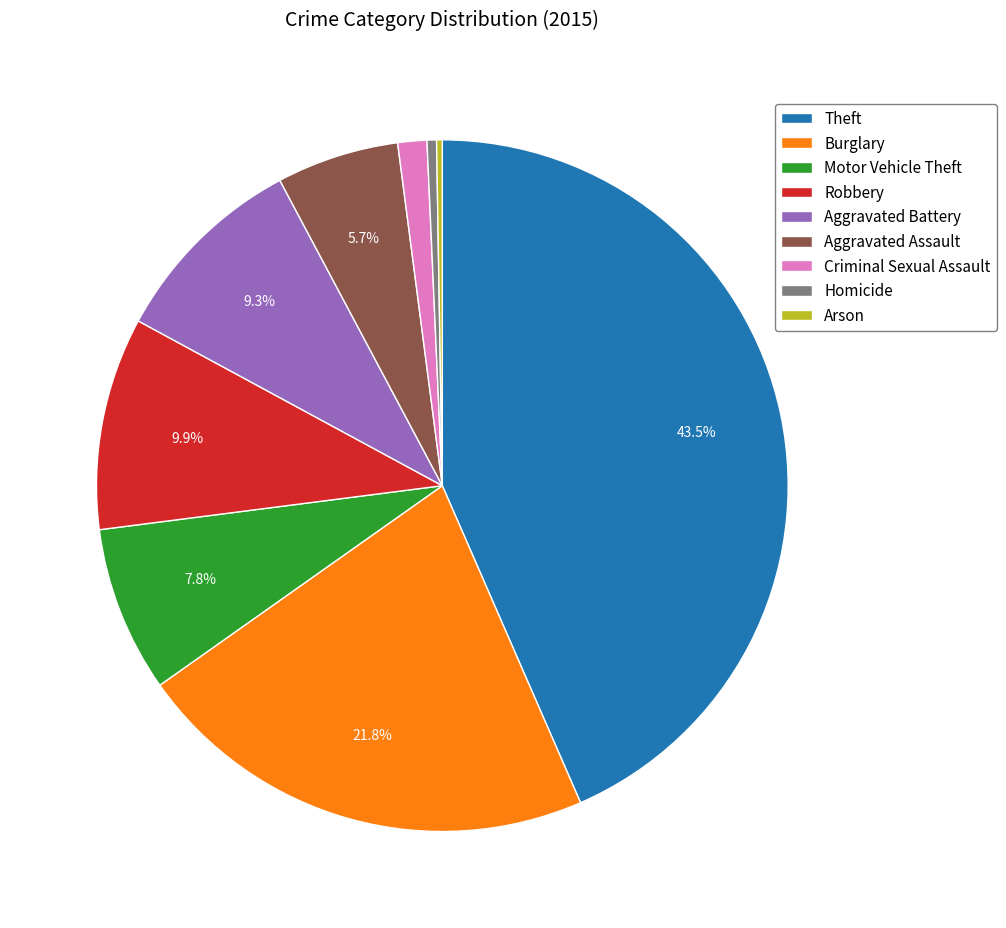

Is it true that Aggravated Battery is 9% of the pie?

True